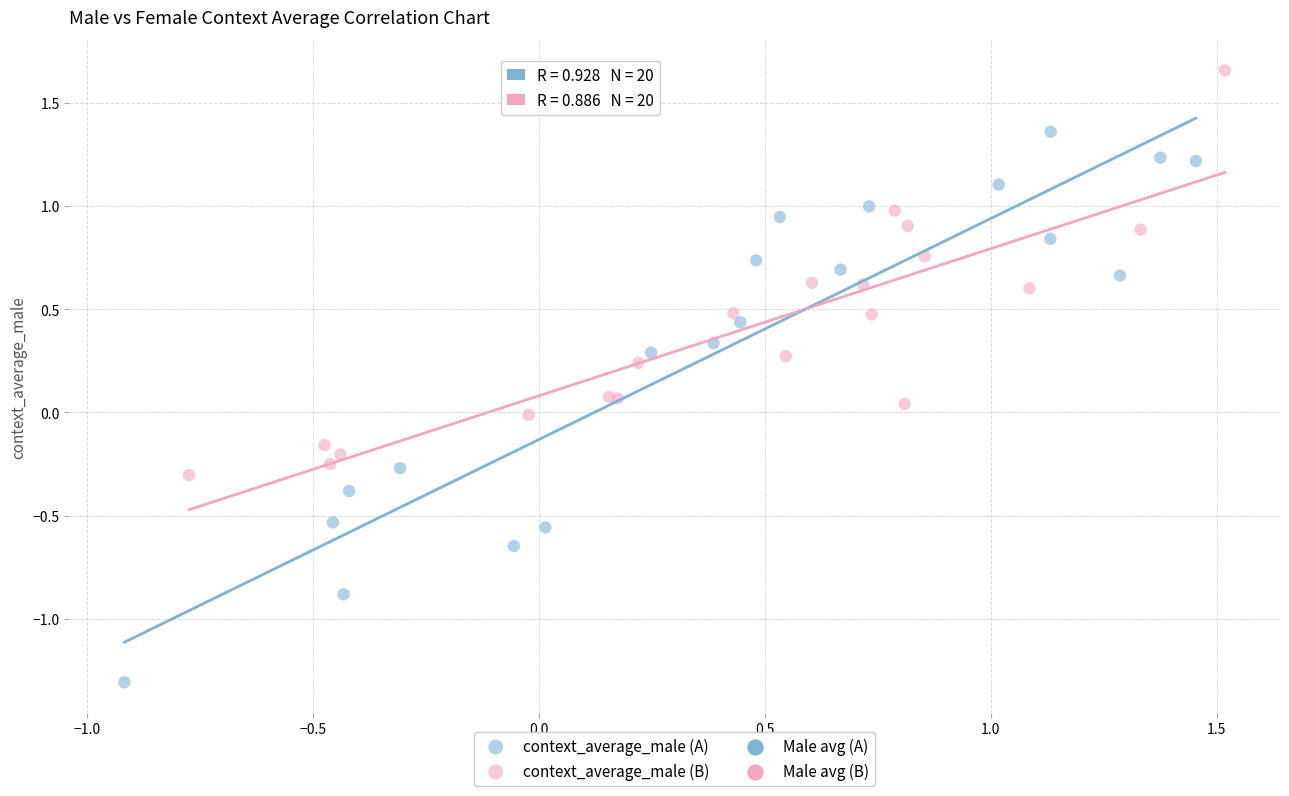

Which series reaches the minimum Y coordinate?

context_average_male (A)